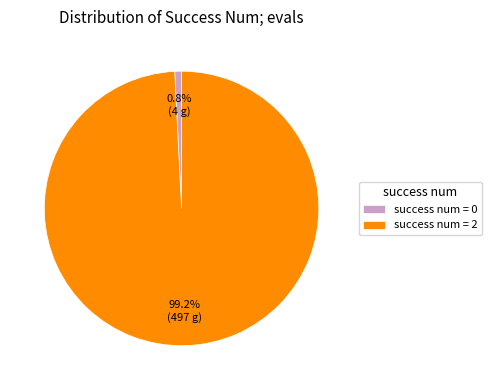

Which slice is the largest?

success num = 2